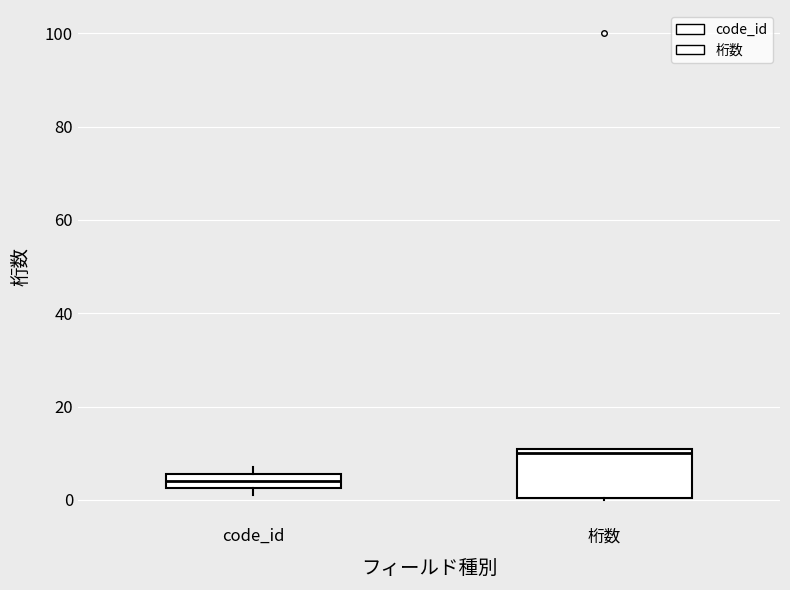

Which box has the lowest median line?

code_id